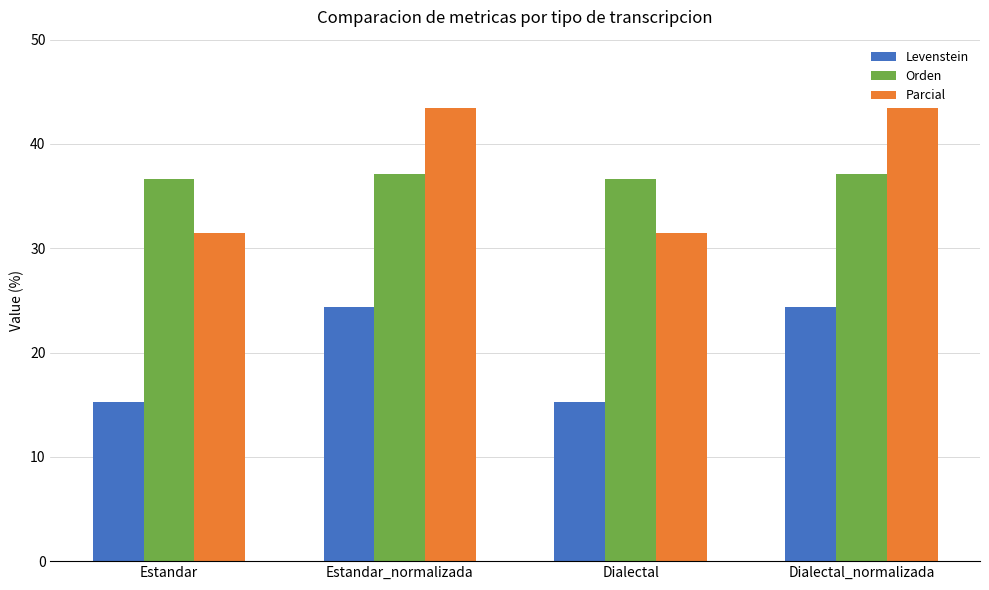

What is the minimum value shown in the chart?

15.2